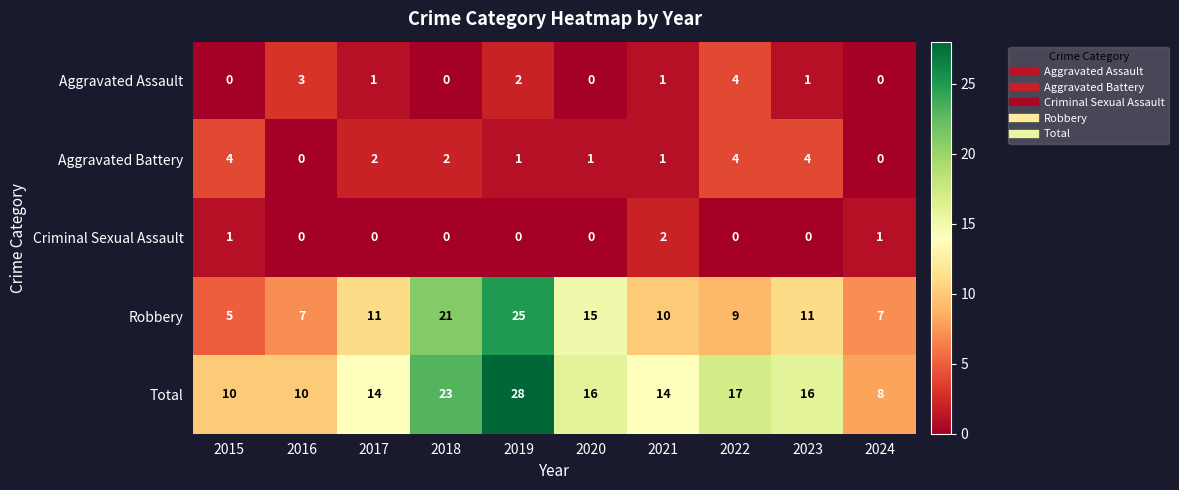

Between 2019 and 2024, which series saw the biggest shift?

Total